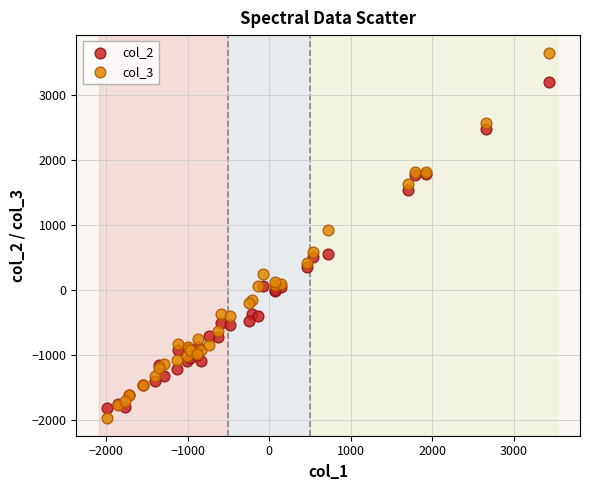

Which series reaches the maximum Y coordinate?

col_3